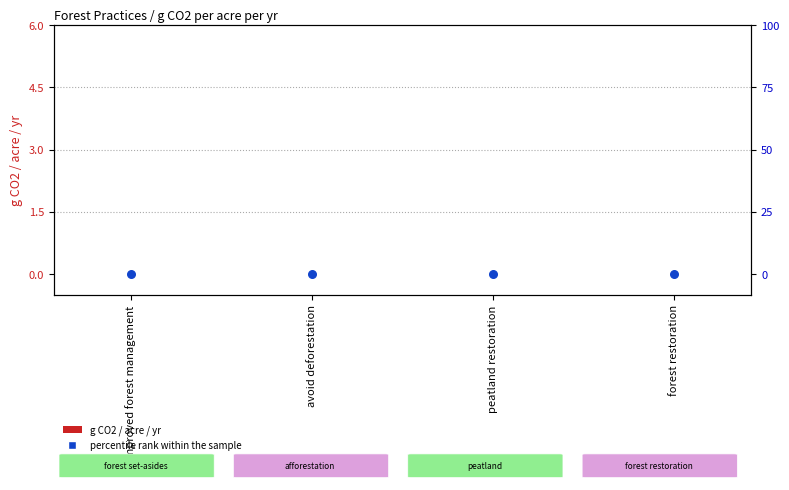

At which category is the sum across all series the highest?

improved forest management